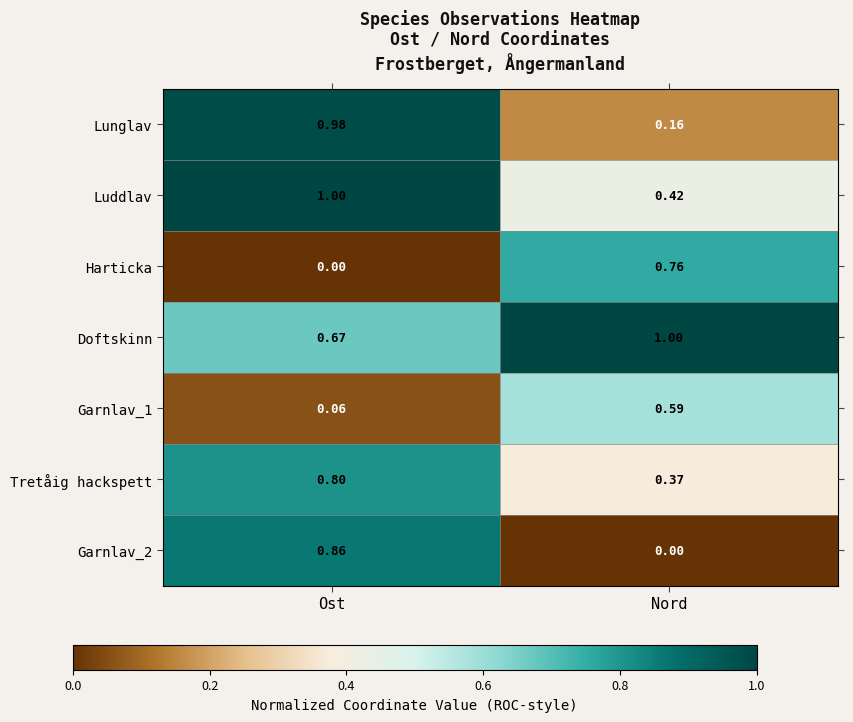

At Ost, list the series in order from largest to smallest.

Luddlav, Lunglav, Garnlav_2, Tretåig hackspett, Doftskinn, Garnlav_1, Harticka